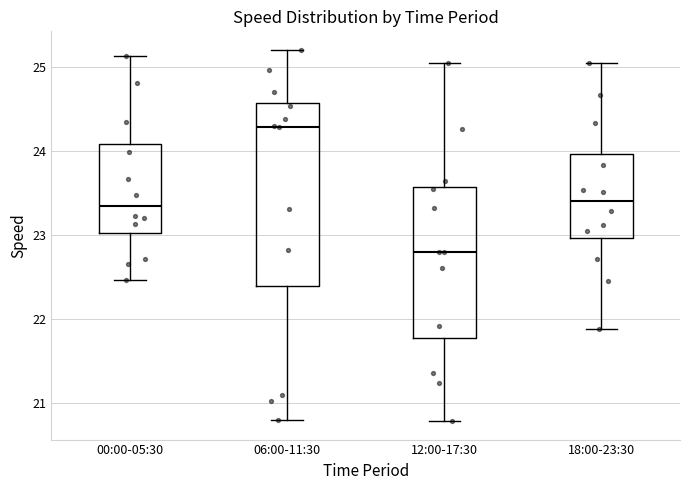

Comparing the boxes themselves (not the whiskers), which one is the tallest?

06:00-11:30